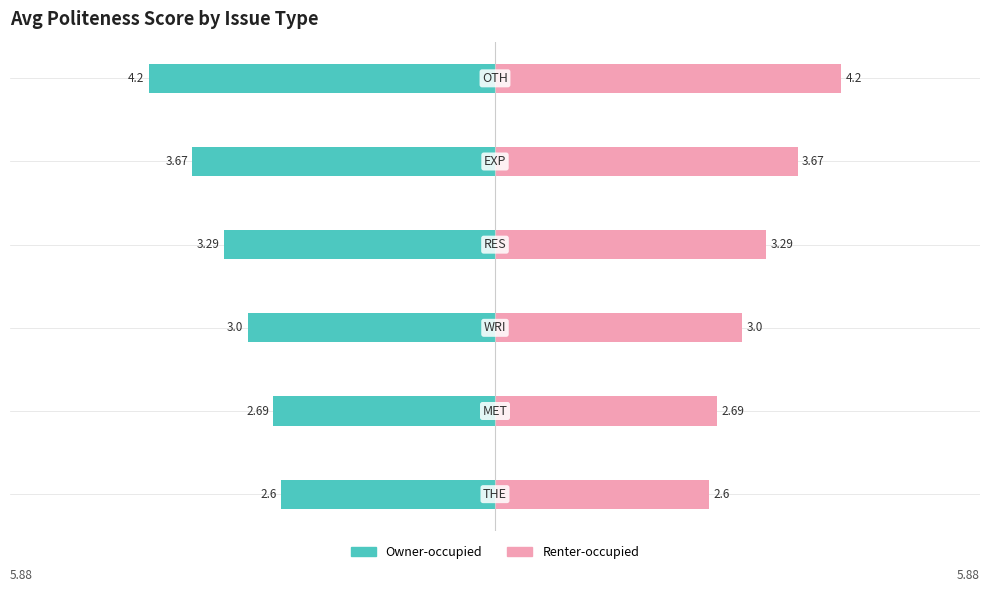

How many bars are there in total?

12